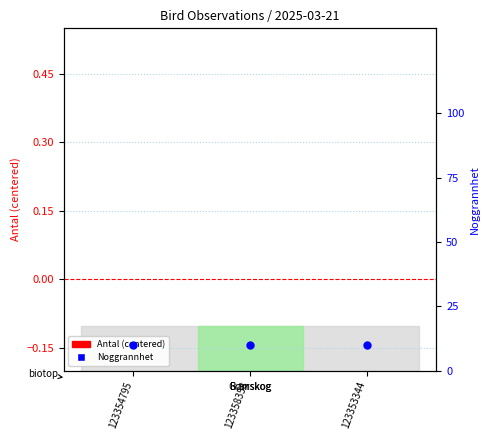

At how many categories does at least one series exceed 3?

3